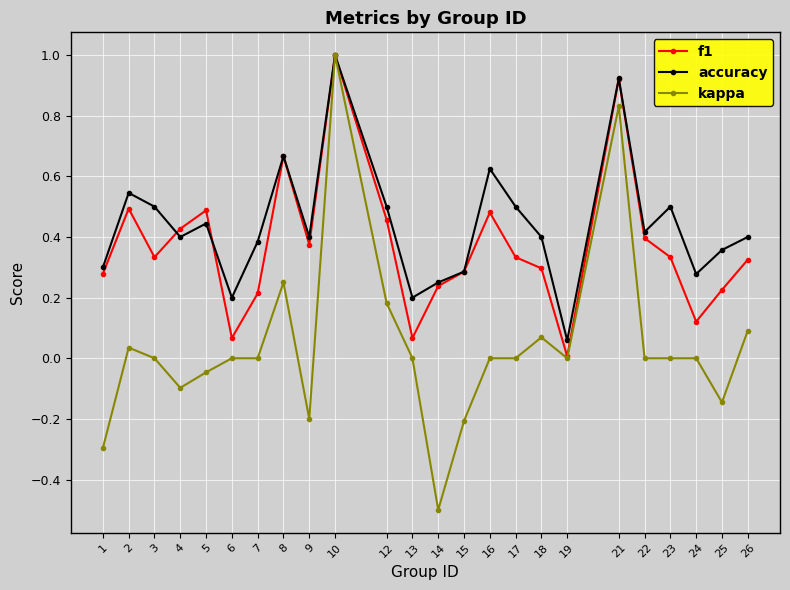

Rank the series by their average value, from lowest to highest.

kappa, f1, accuracy